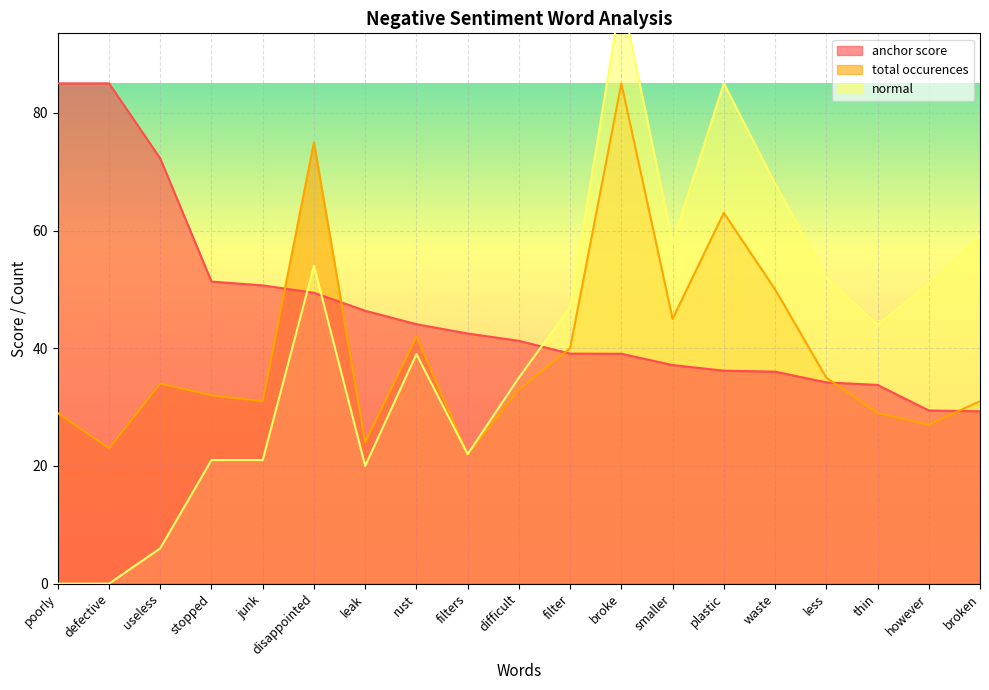

What position from the left is plastic?

14